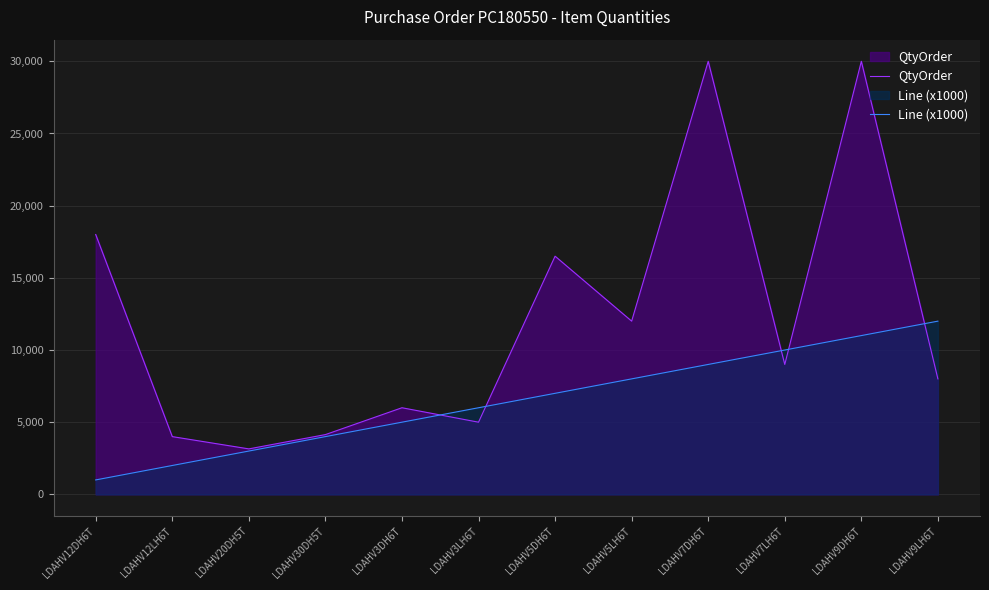

Which category has the lowest value in the Line (x1000) series?

LDAHV12DH6T